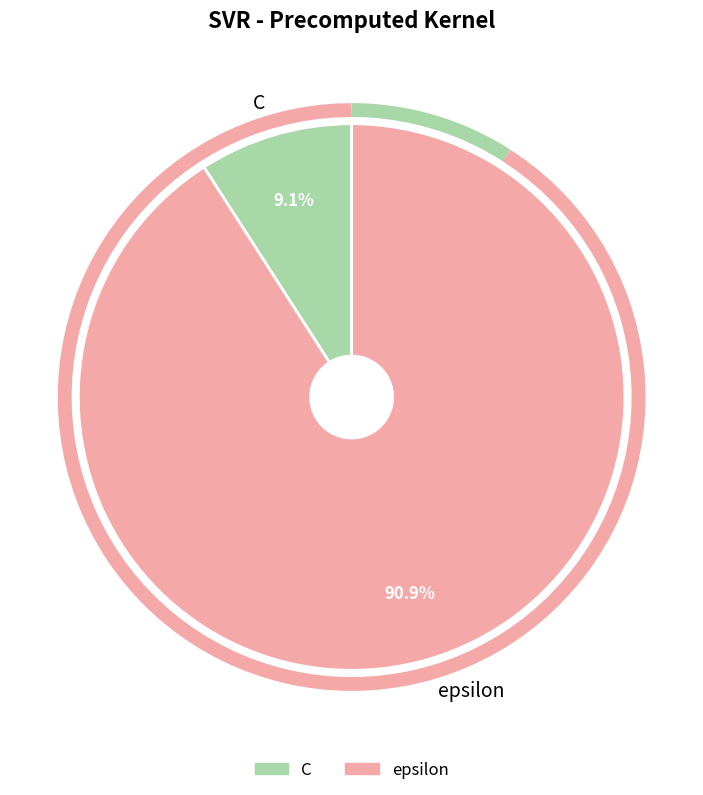

Rank the categories by value from highest to lowest.

epsilon, C